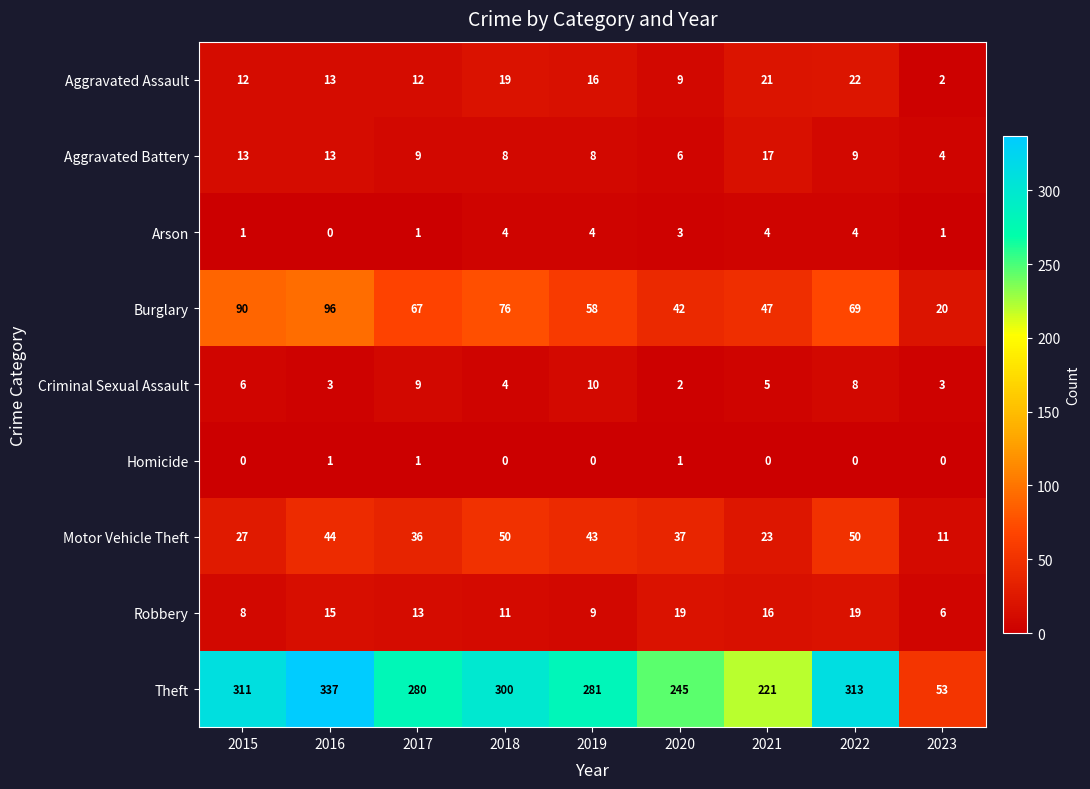

True or false: Criminal Sexual Assault has a value of 13 at 2017.

False